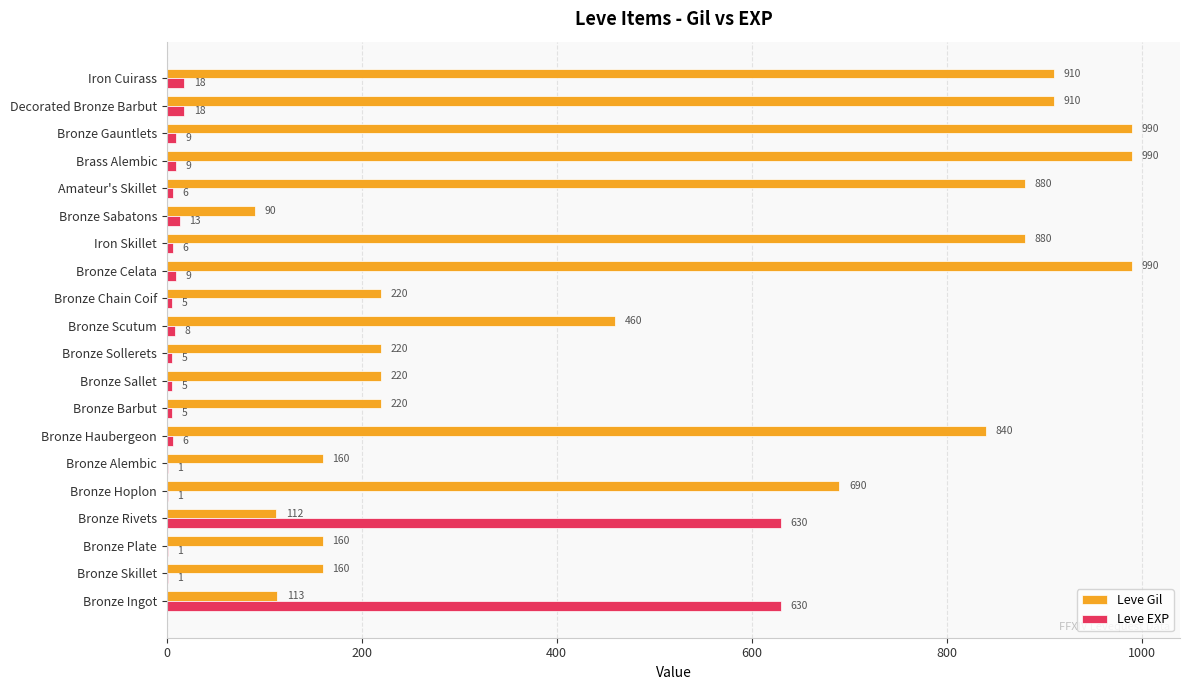

Which series has the largest total across all categories?

Leve Gil